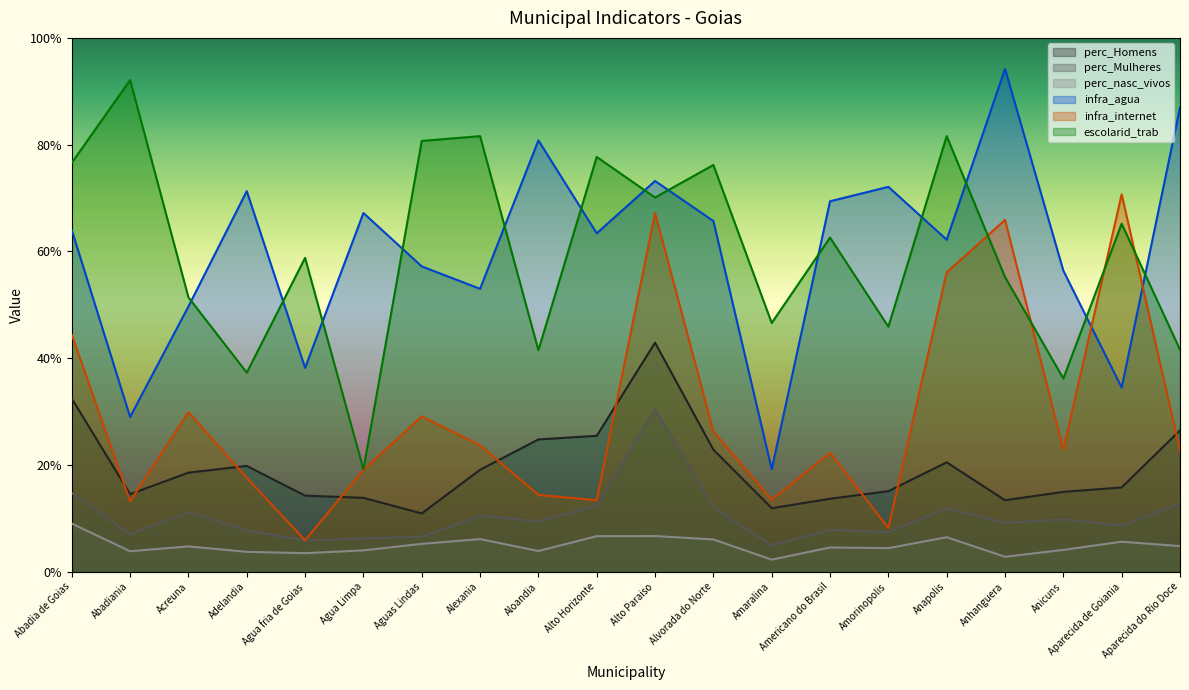

How many lines are shown in the chart?

6